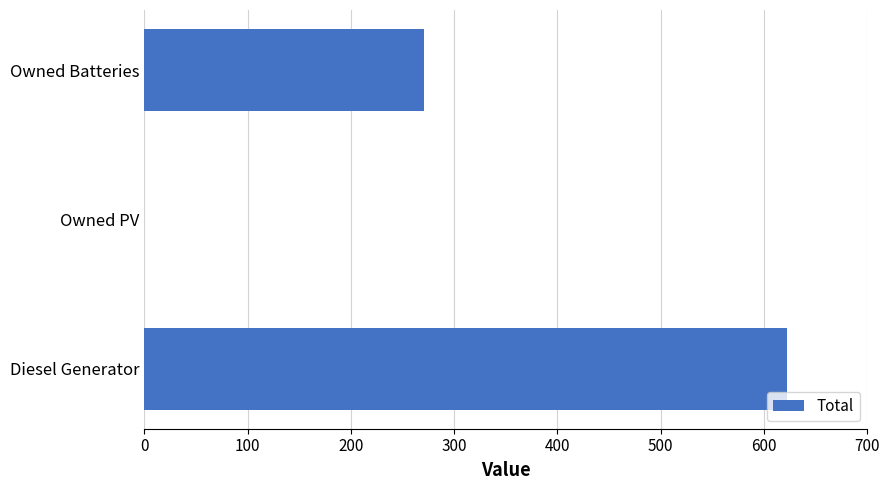

What is the change in value from Owned PV to Owned Batteries?

+271